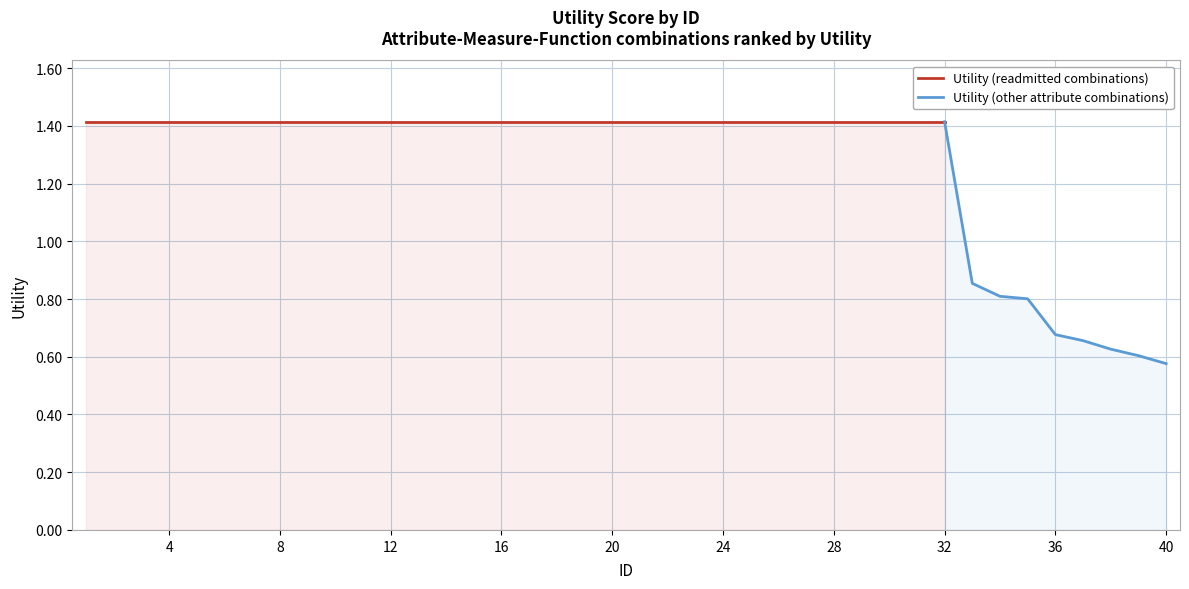

Which category has the highest value across all series?

1